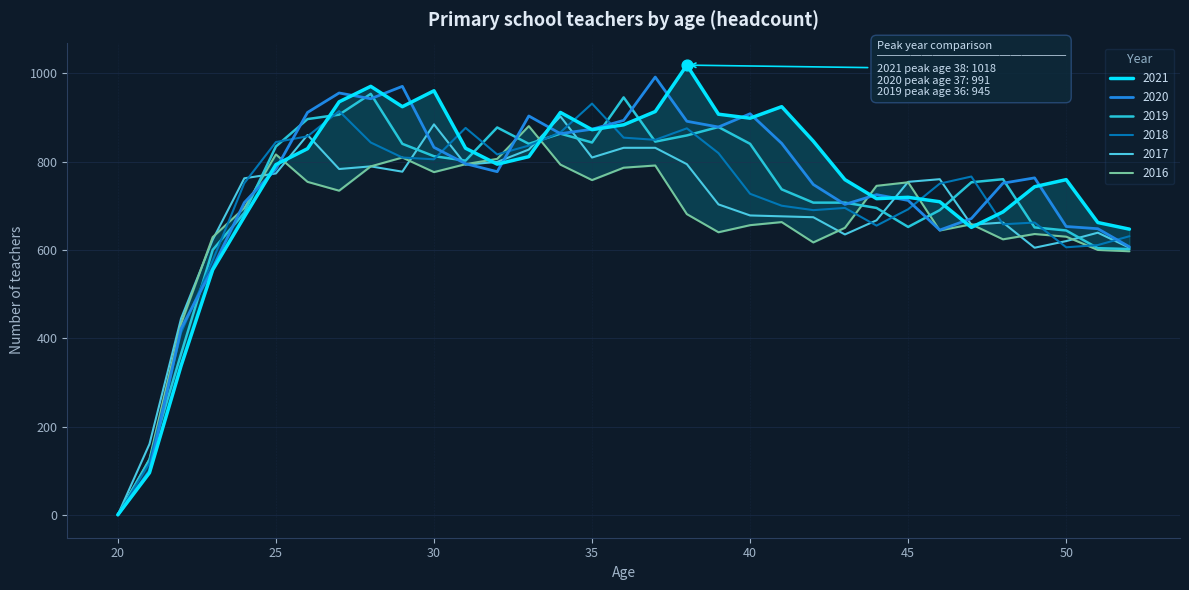

Is the value of 2016 at 33 greater than the value of 2021 at 41?

No